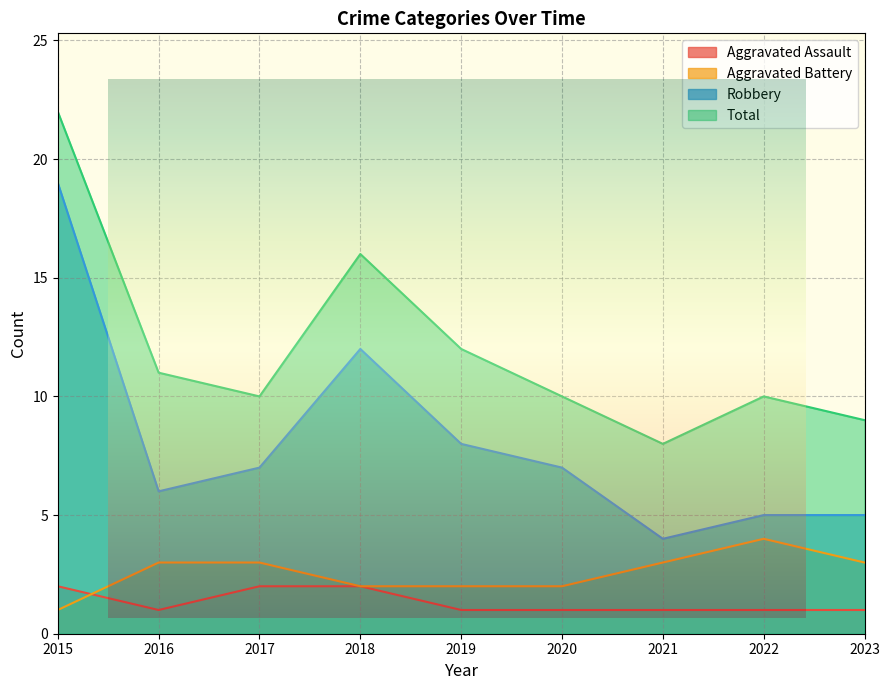

Is it true that Aggravated Assault equals 2 at 2019?

False